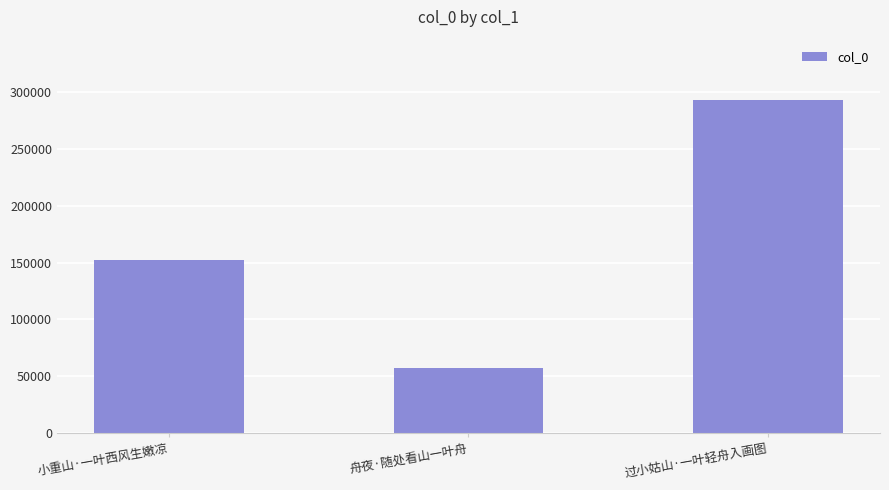

How many values are below 152683?

1